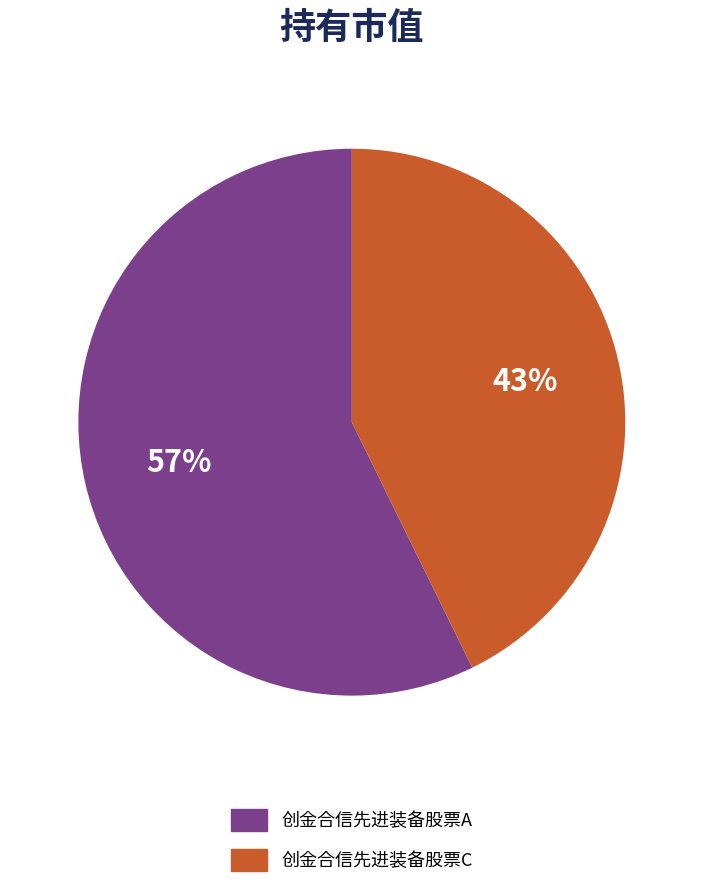

Combined, do 创金合信先进装备股票A and 创金合信先进装备股票C account for over 50%?

Yes